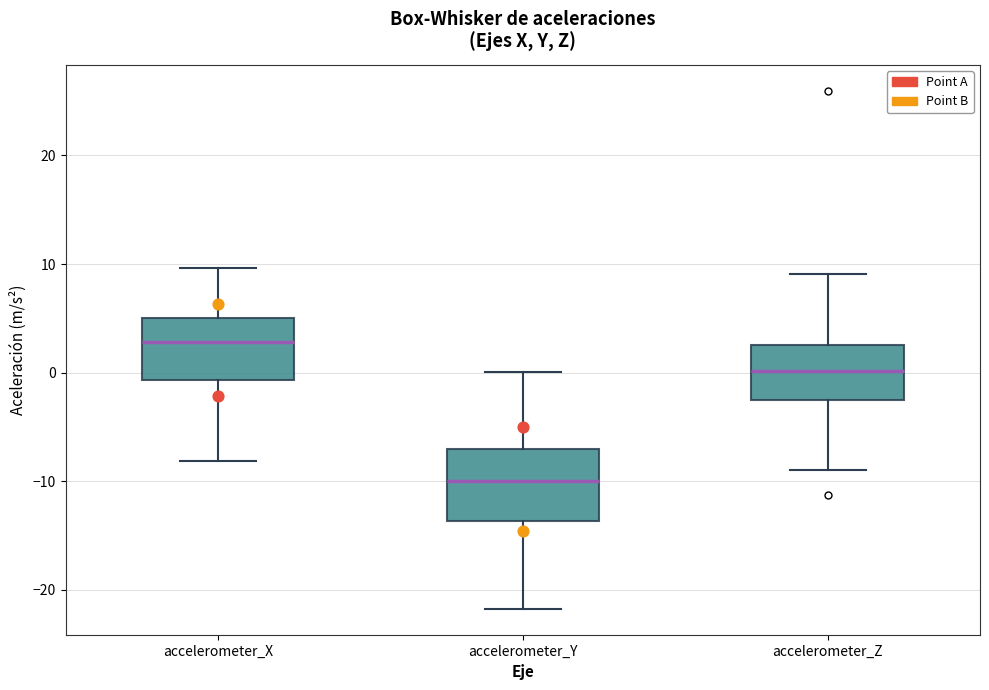

Which box's median line is the highest?

accelerometer_X